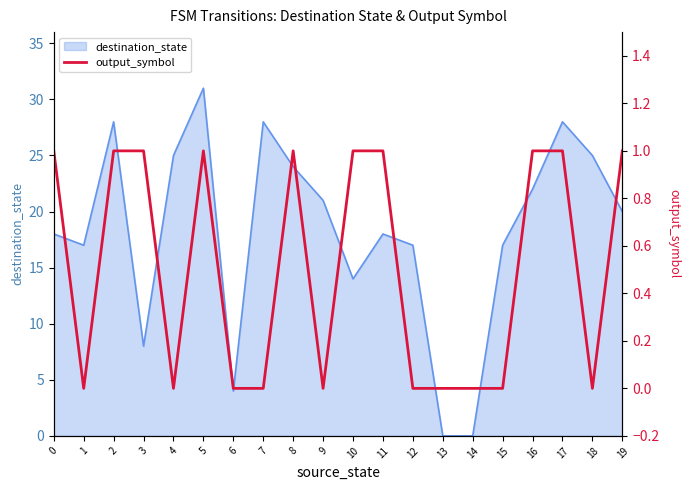

Does the chart display data point markers on the line(s)?

No